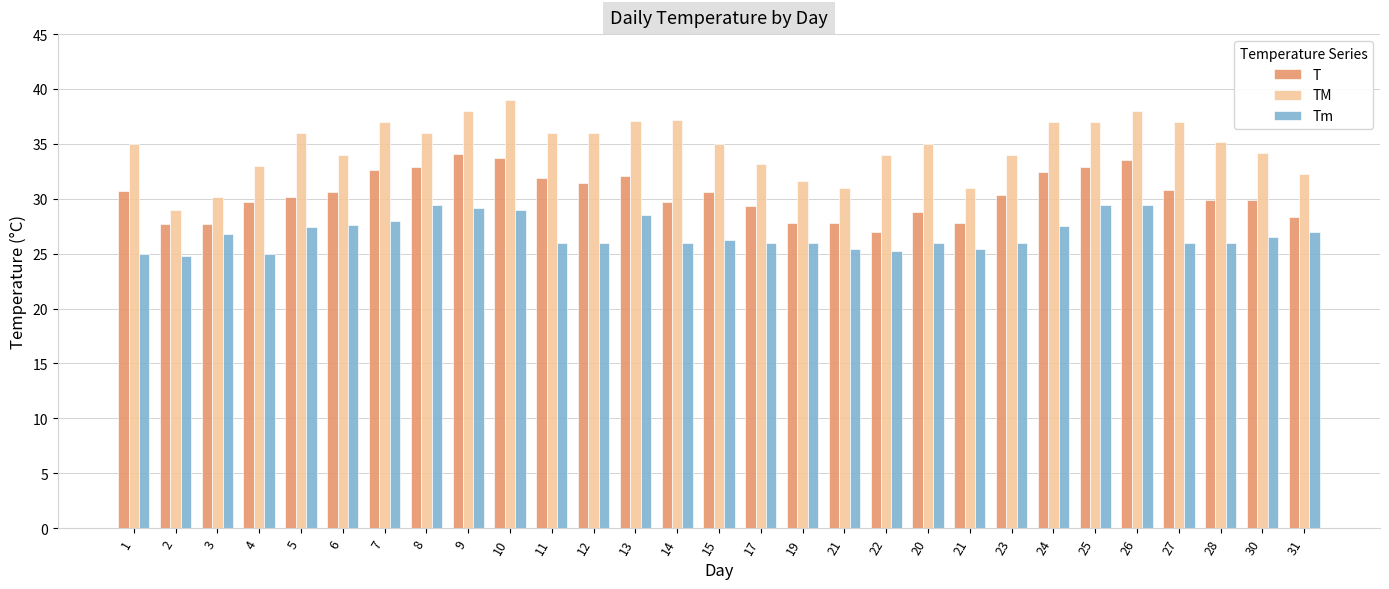

Read the Tm value at 4.

25.0